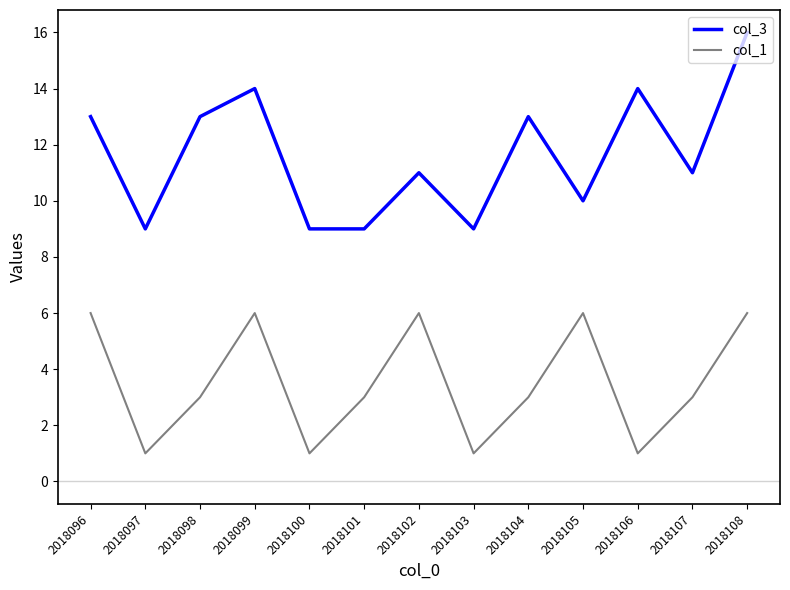

Is it true that col_1 equals 2 at 2018108?

False